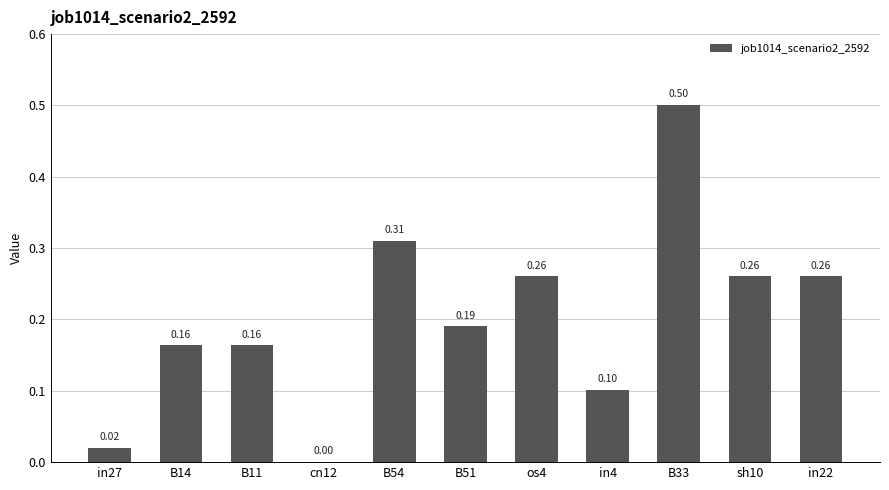

Between in4 and in22, which is larger?

in22